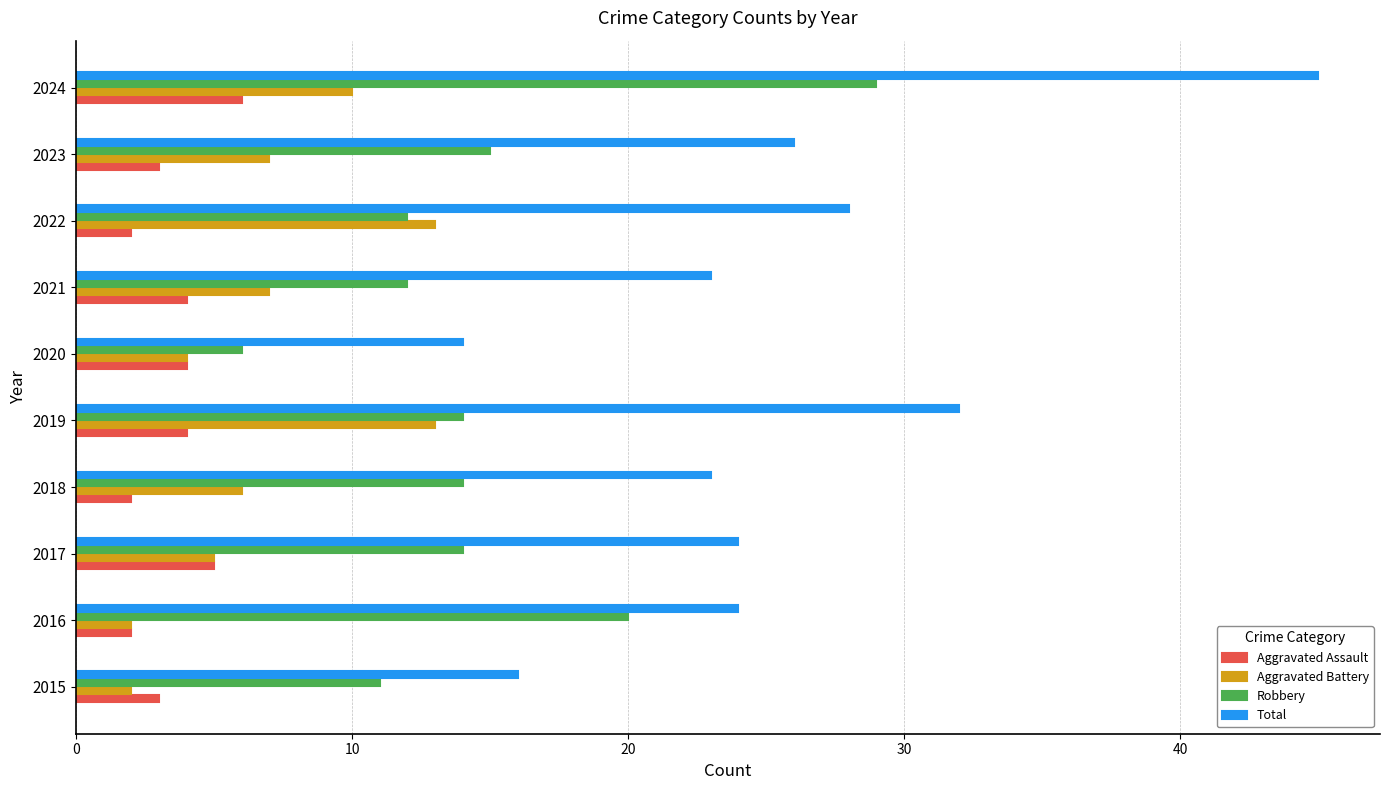

What is the minimum value for Aggravated Battery?

2